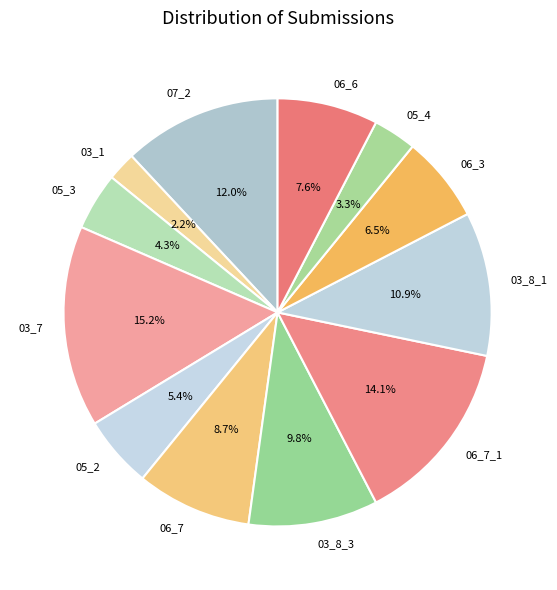

To the nearest percent, what is the difference between the 03_8_3 and 05_4 slice percentages?

7%